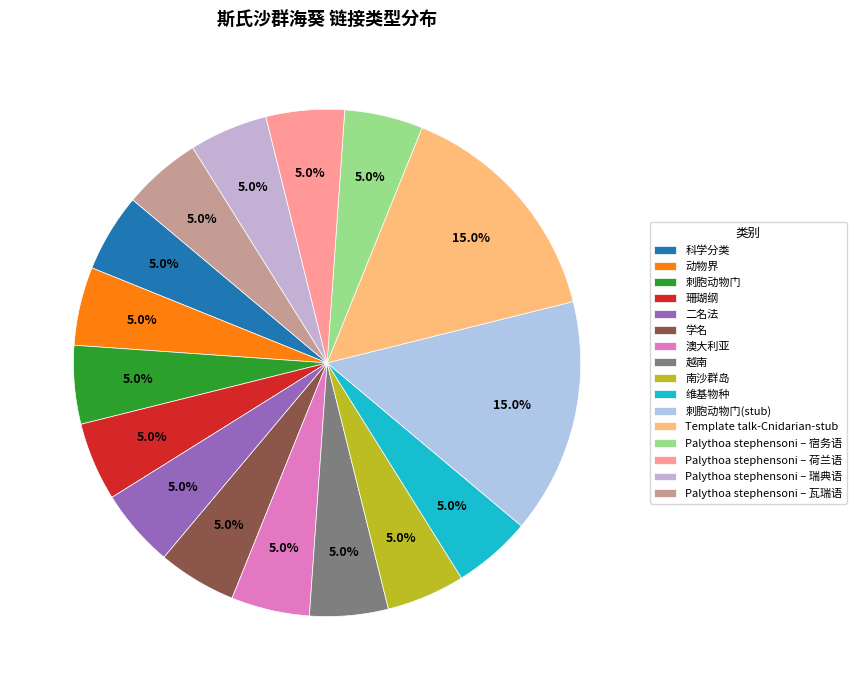

What is the smallest slice in the pie chart?

科学分类